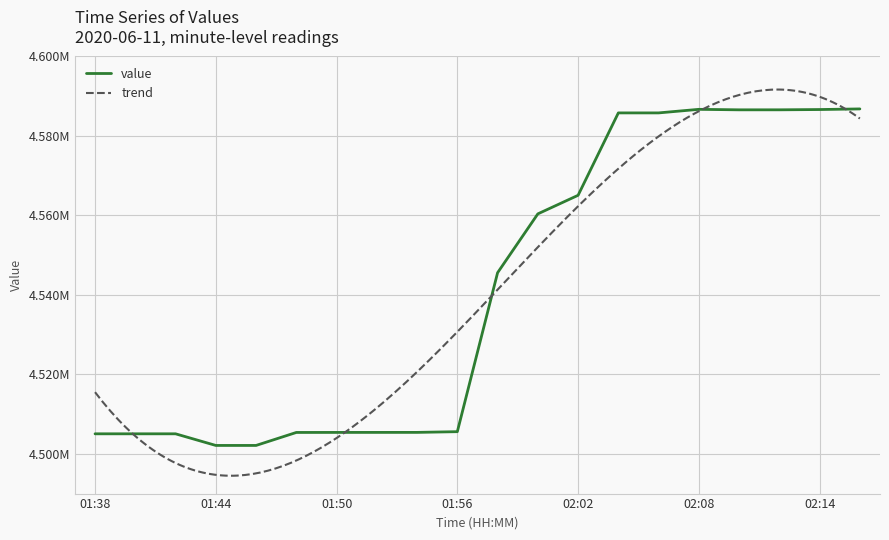

What is the minimum value shown in the chart?

4502042